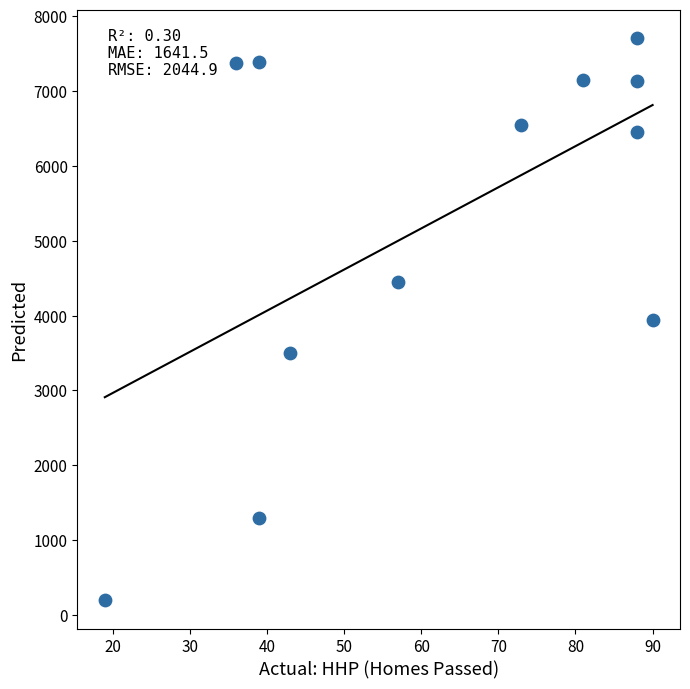

What is the average Y value?

5261